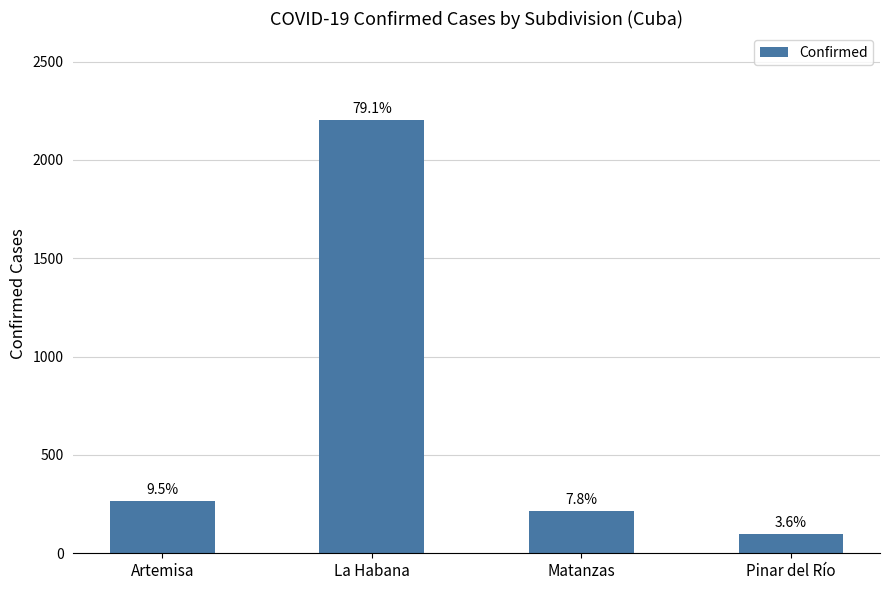

Are the bars horizontal?

No